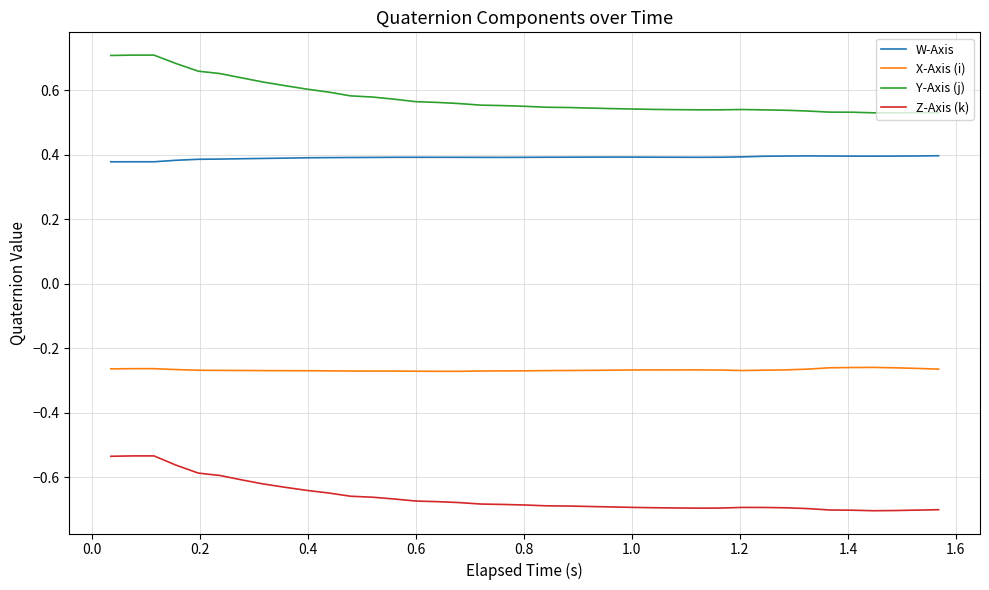

What are all the series names shown in the legend?

W-Axis, X-Axis (i), Y-Axis (j), Z-Axis (k)